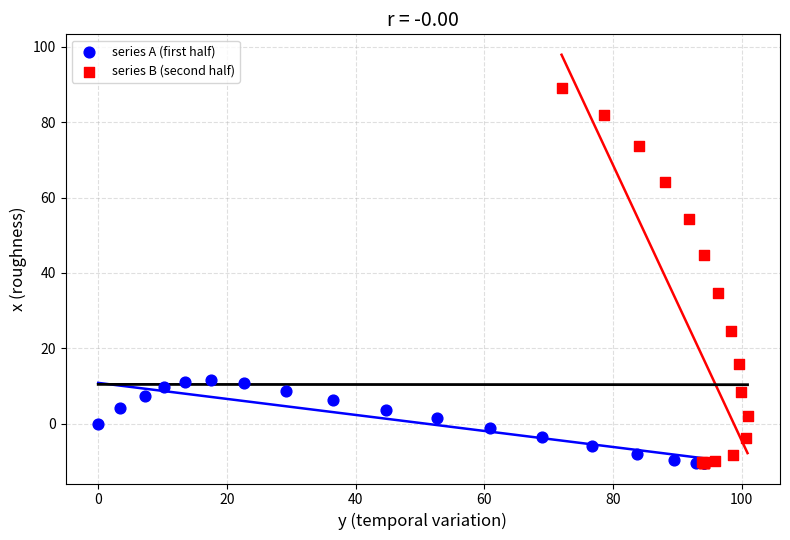

Which series reaches the maximum Y coordinate?

series B (second half)